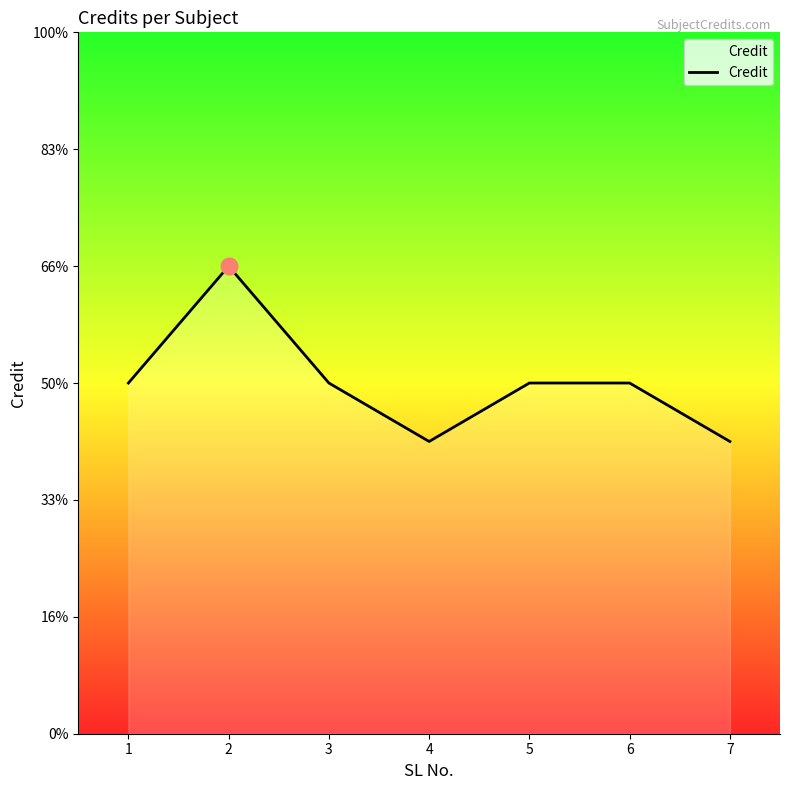

How many points are lower than both their immediate neighbors (excluding endpoints)?

1